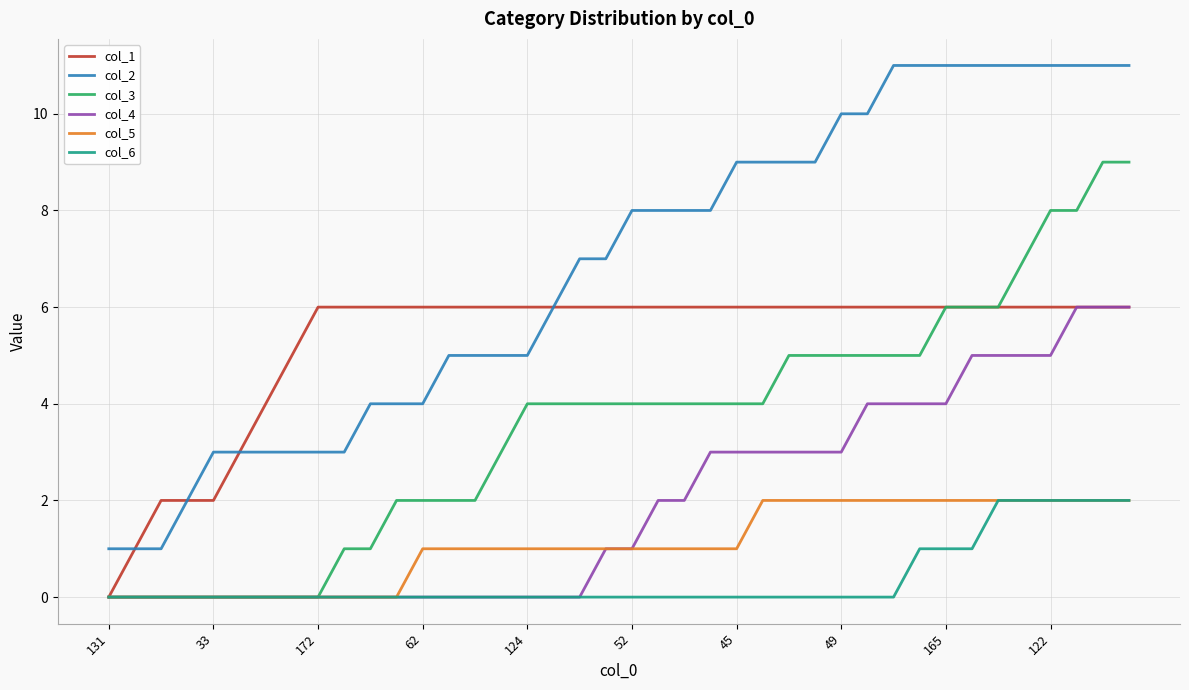

True or false: col_2 and col_4 cross at least once.

False